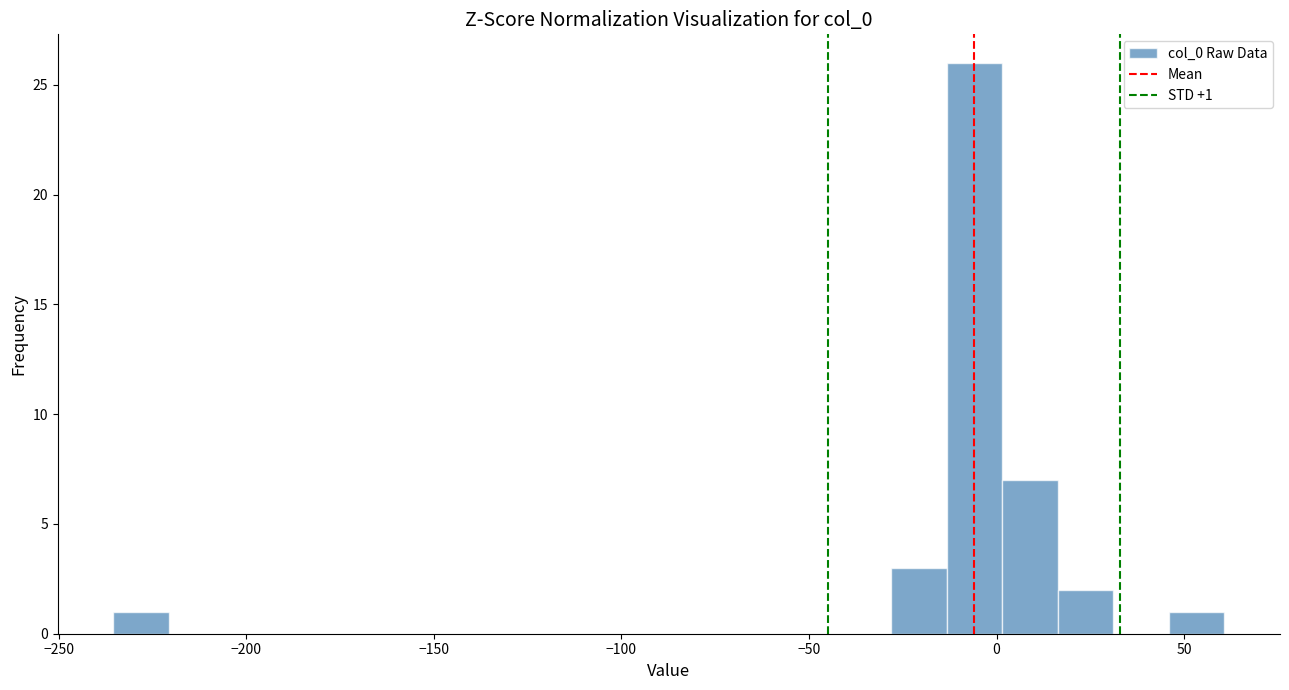

Read against the x-axis, roughly where is the centre of the tallest bar?

-5